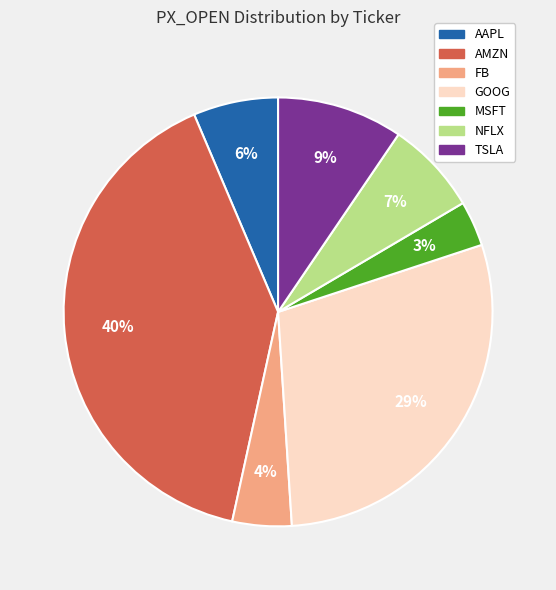

The TSLA slice represents 9% of the pie. True or false?

True